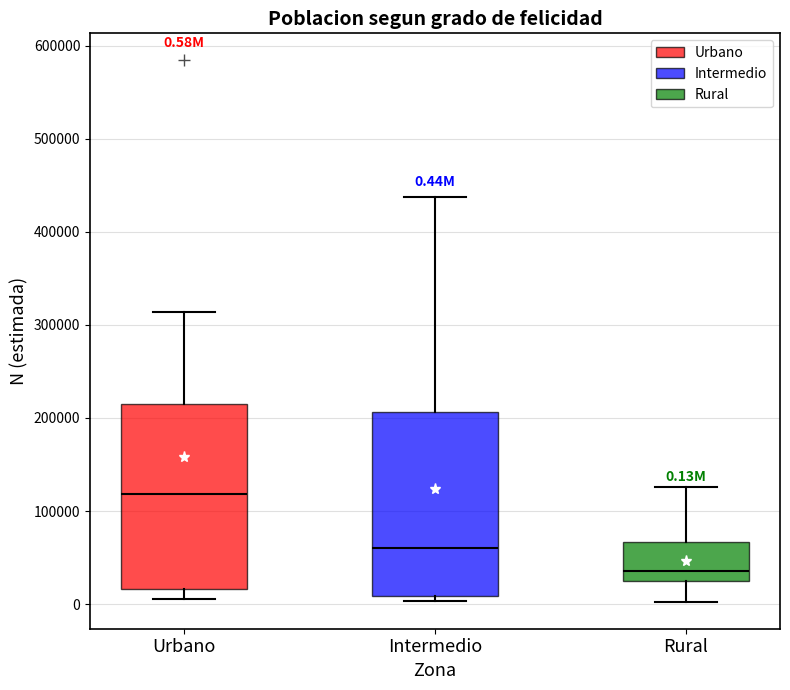

Which box has the highest median line?

Urbano